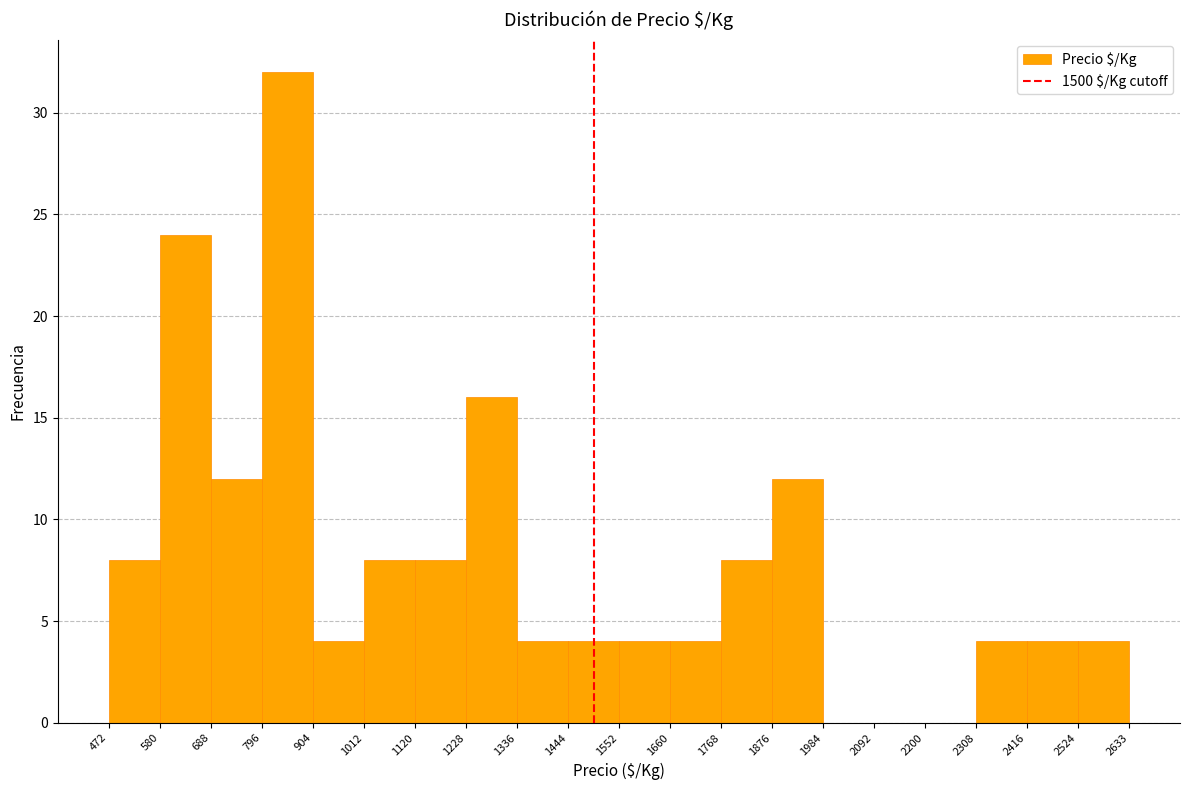

Reading left to right, transcribe this chart: for each bar, give the range it covers on the x-axis and its height. The values are not printed on the chart, so give them approximately, as read against the axis.

472 to 580: 8
580 to 688: 24
688 to 796: 12
796 to 904: 32
904 to 1012: 4
1012 to 1120: 8
1120 to 1228: 8
1228 to 1336: 16
1336 to 1444: 4
1444 to 1552: 4
1552 to 1660: 4
1660 to 1768: 4
1768 to 1876: 8
1876 to 1984: 12
1984 to 2092: 0
2092 to 2200: 0
2200 to 2308: 0
2308 to 2416: 4
2416 to 2524: 4
2524 to 2633: 4